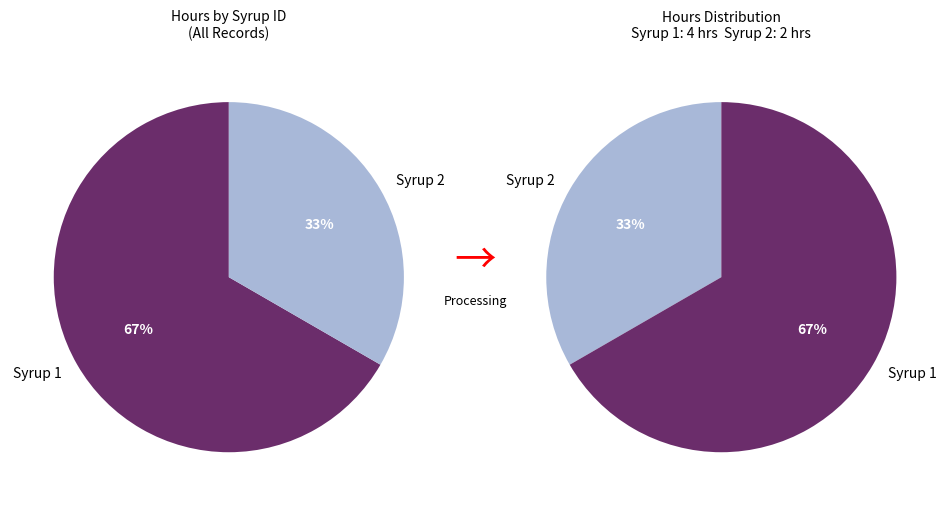

How many slices are in this pie chart?

2